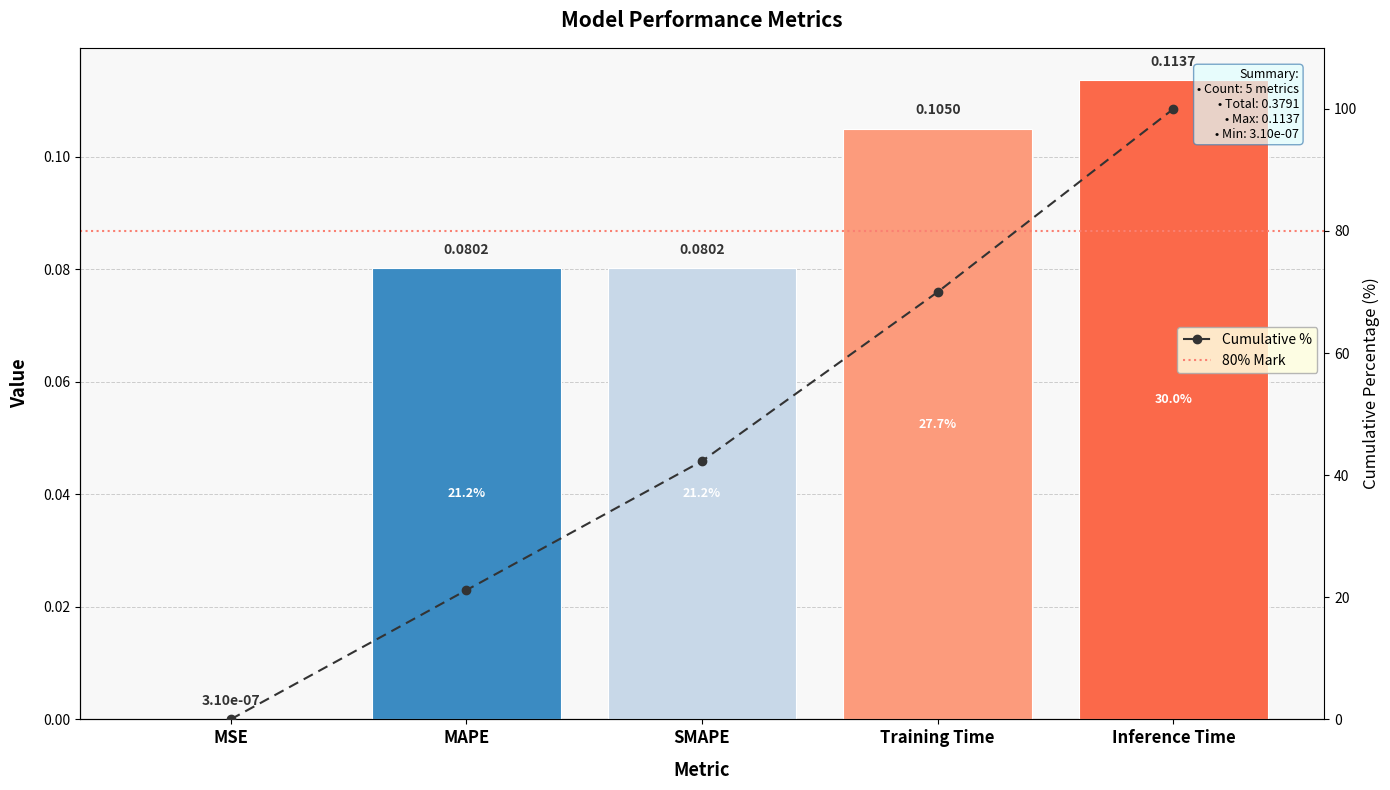

At which label is the value closest to 0?

MSE